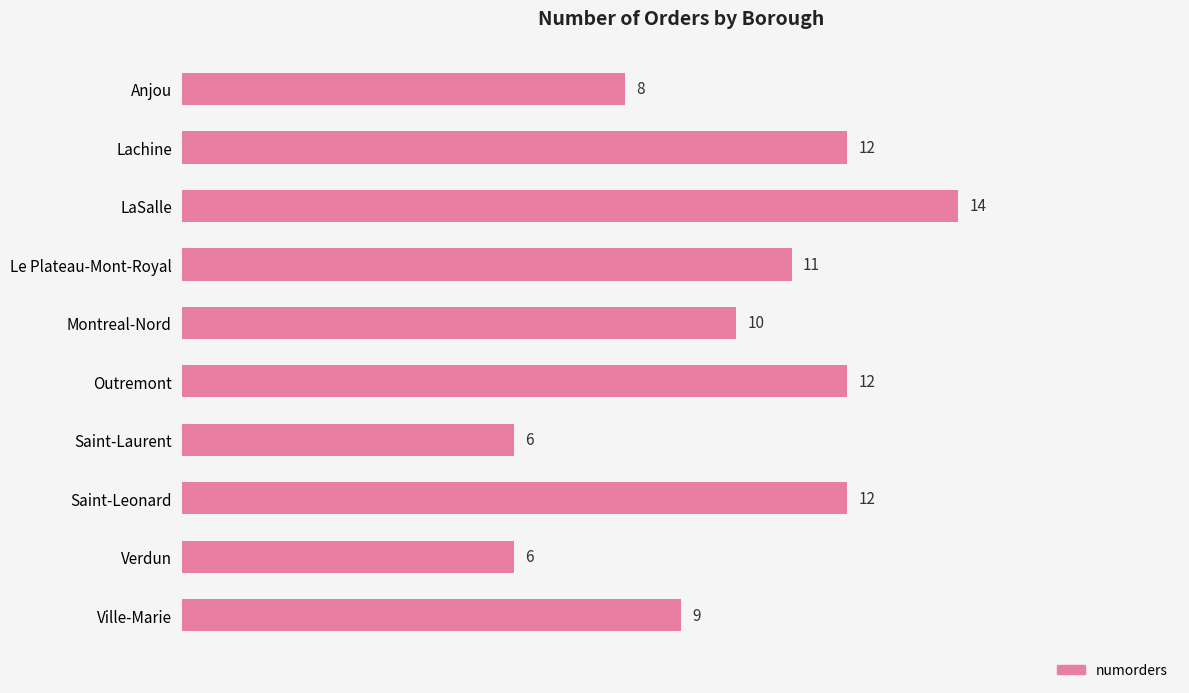

What is the change in value from Outremont to Ville-Marie?

-3